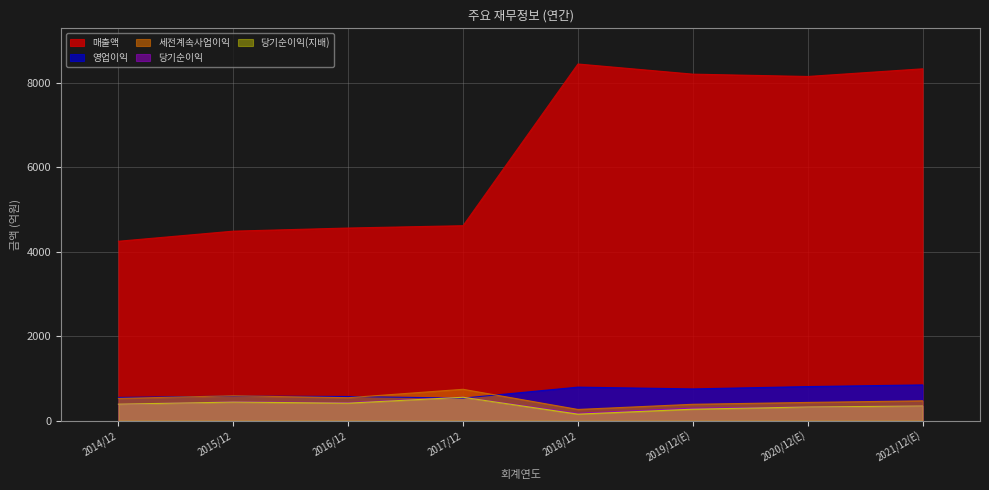

What position from the left is 2019/12(E)?

6